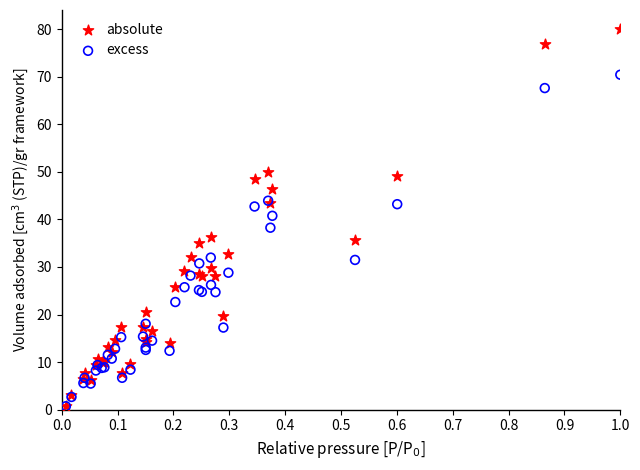

What are all the series names shown in the legend?

absolute, excess